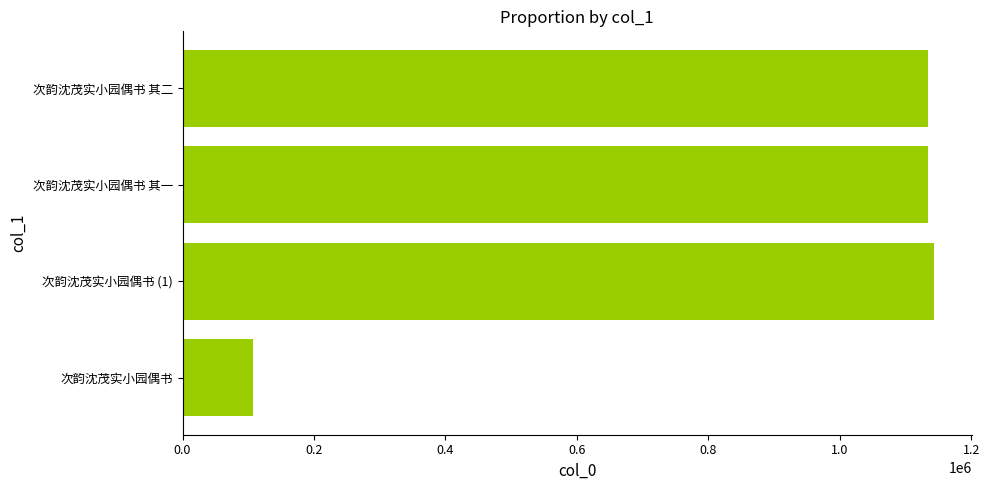

What is the sum of all values?

3520265